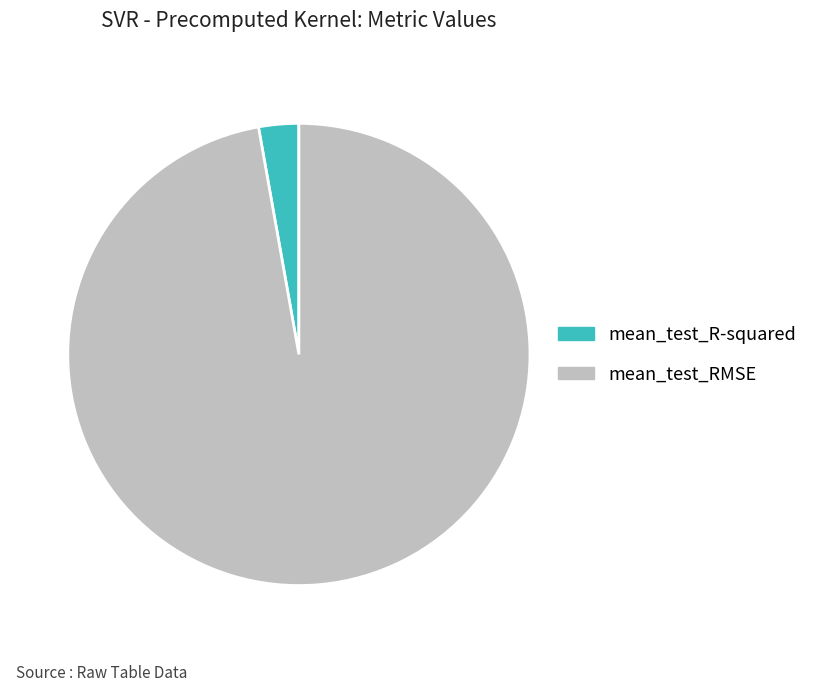

Rank the categories by value from highest to lowest.

mean_test_RMSE, mean_test_R-squared